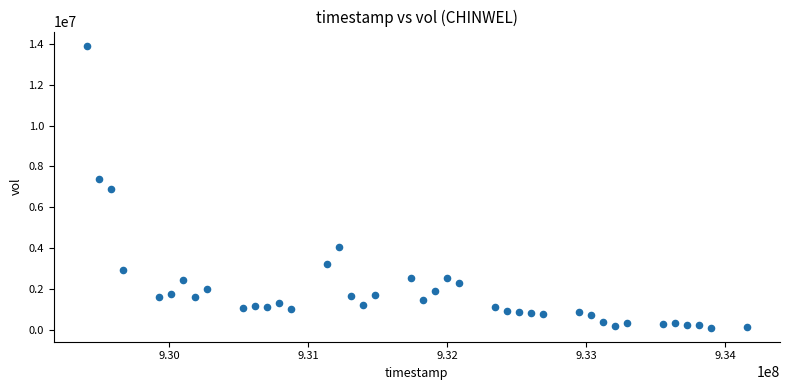

What is the range of X values (max minus min)?

4752000